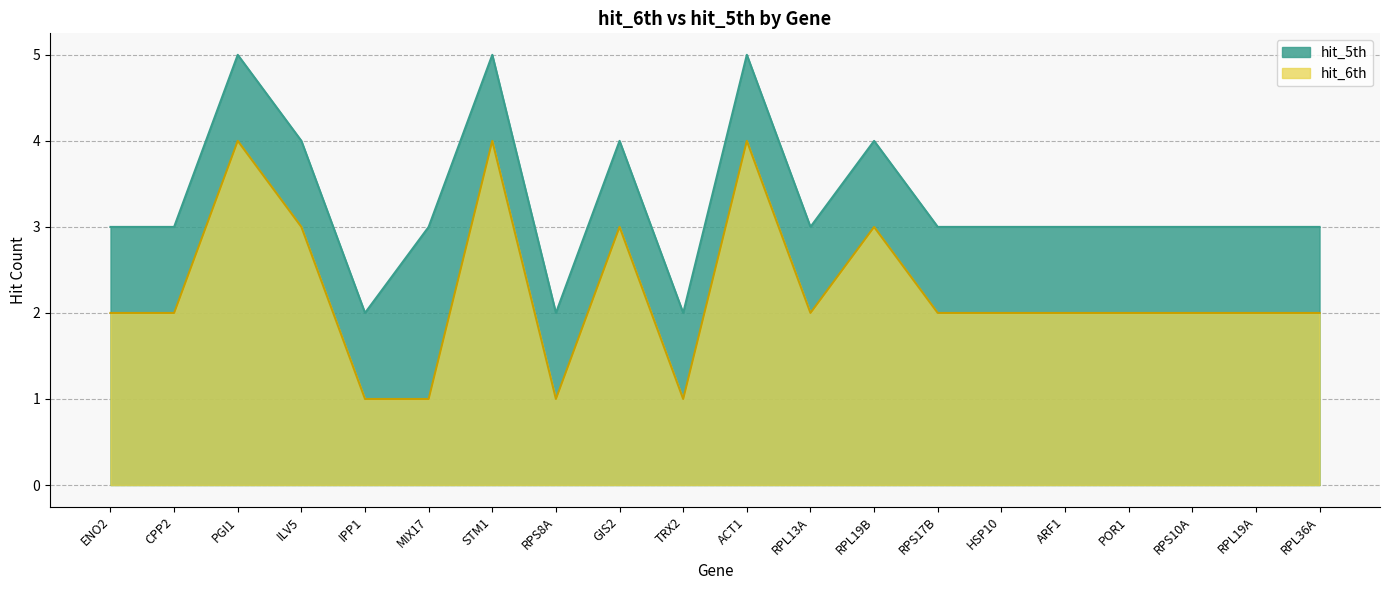

What is the difference between the maximum and minimum values in the hit_6th series?

3